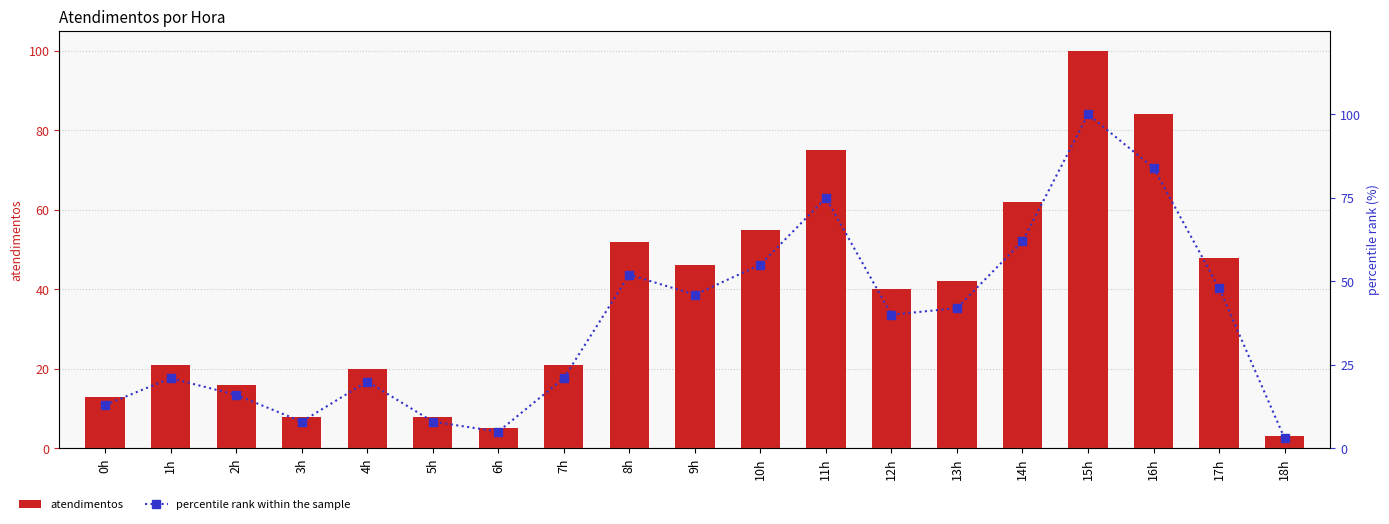

Which category has the lowest value across all series?

18h